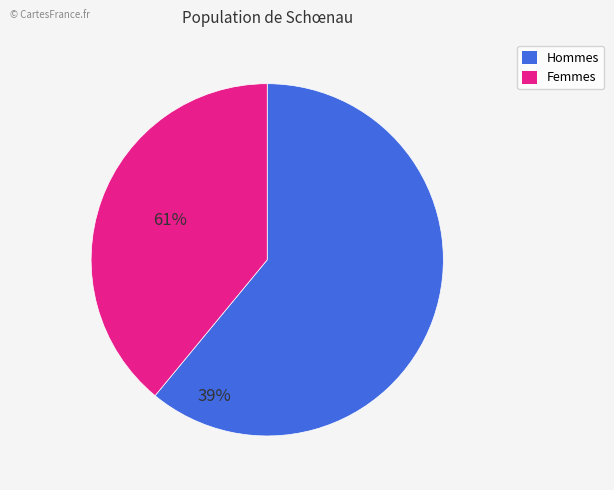

Is it true that Hommes is 74% of the pie?

False